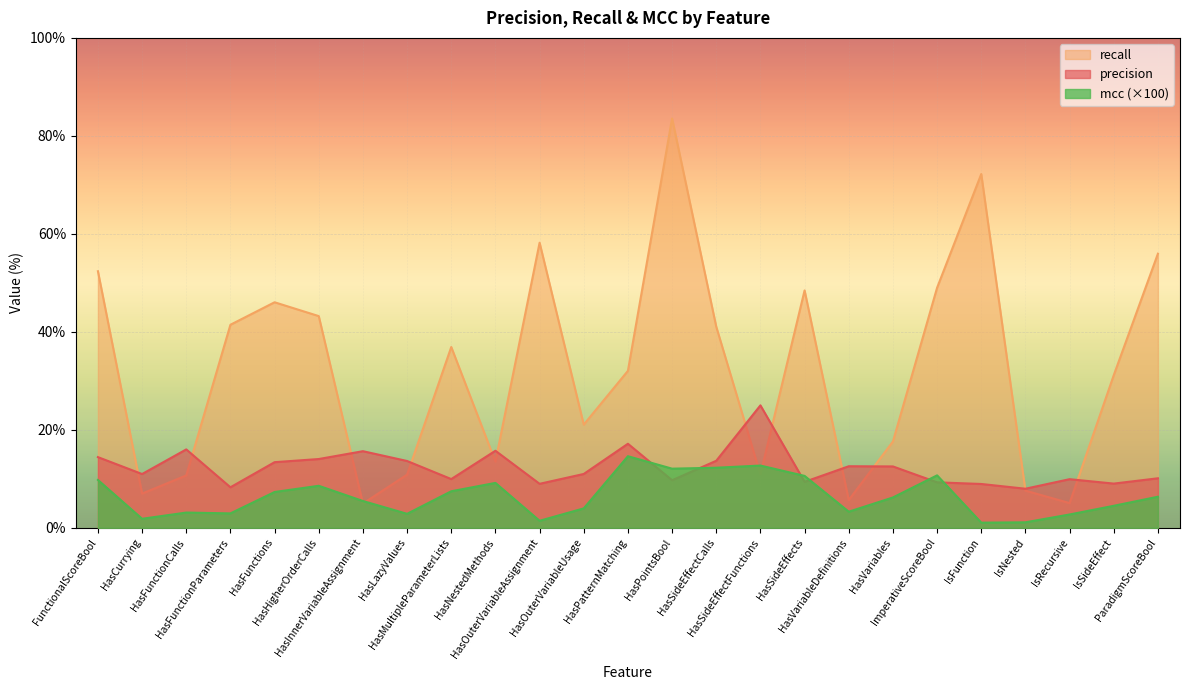

Where do recall and precision first cross each other?

FunctionalScoreBool and HasCurrying